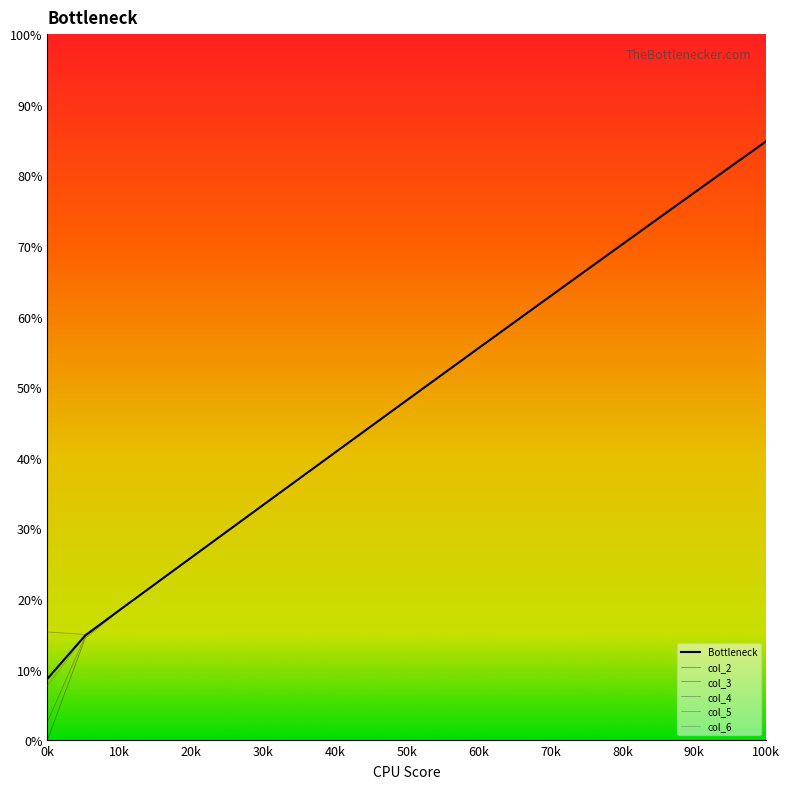

The value of col_2 at 15 is 98.8. True or false?

False